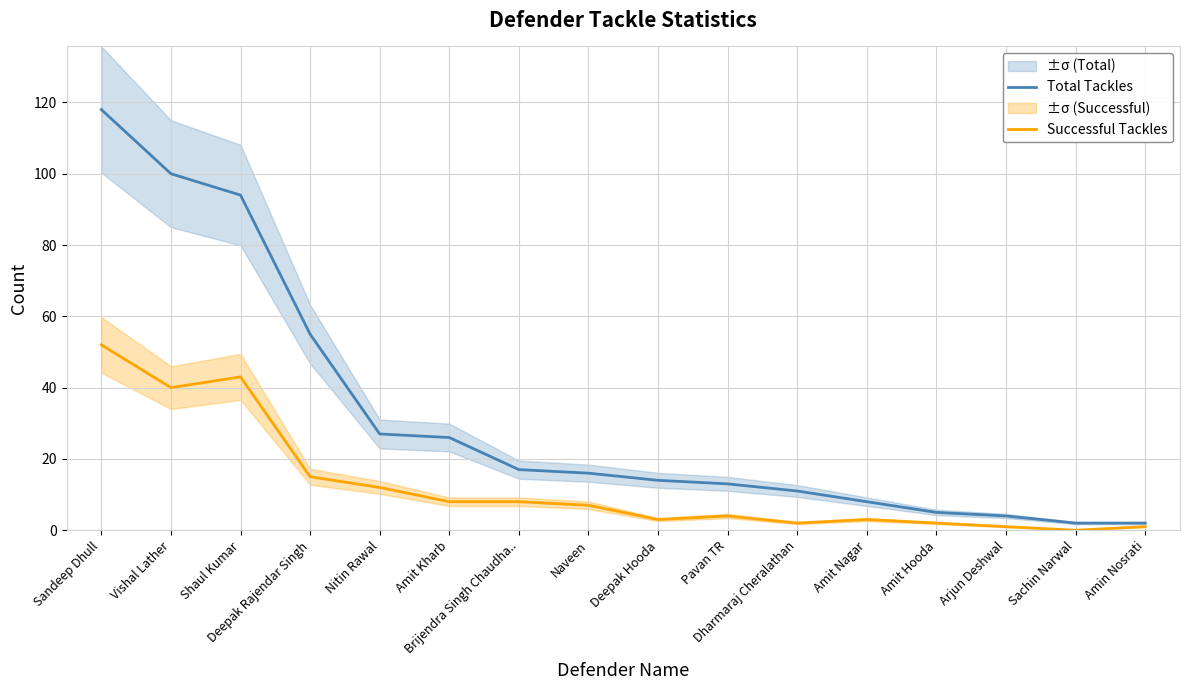

Rank the categories by Successful Tackles value from lowest to highest.

Sachin Narwal, Arjun Deshwal, Amin Nosrati, Dharmaraj Cheralathan, Amit Hooda, Deepak Hooda, Amit Nagar, Pavan TR, Naveen, Amit Kharb, Brijendra Singh Chaudha.., Nitin Rawal, Deepak Rajendar Singh, Vishal Lather, Shaul Kumar, Sandeep Dhull